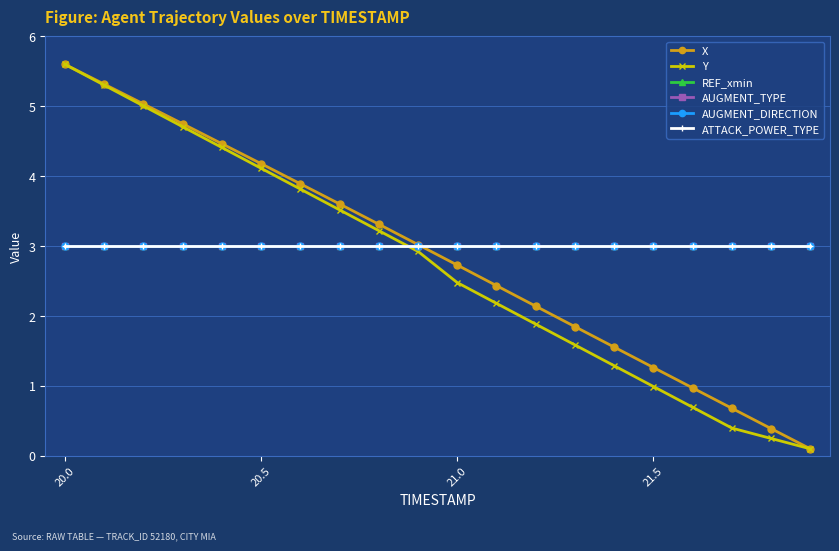

True or false: ATTACK_POWER_TYPE and AUGMENT_TYPE intersect in this chart.

False